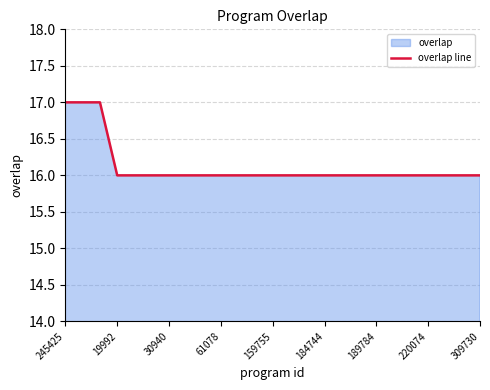

What is the smallest value displayed?

16